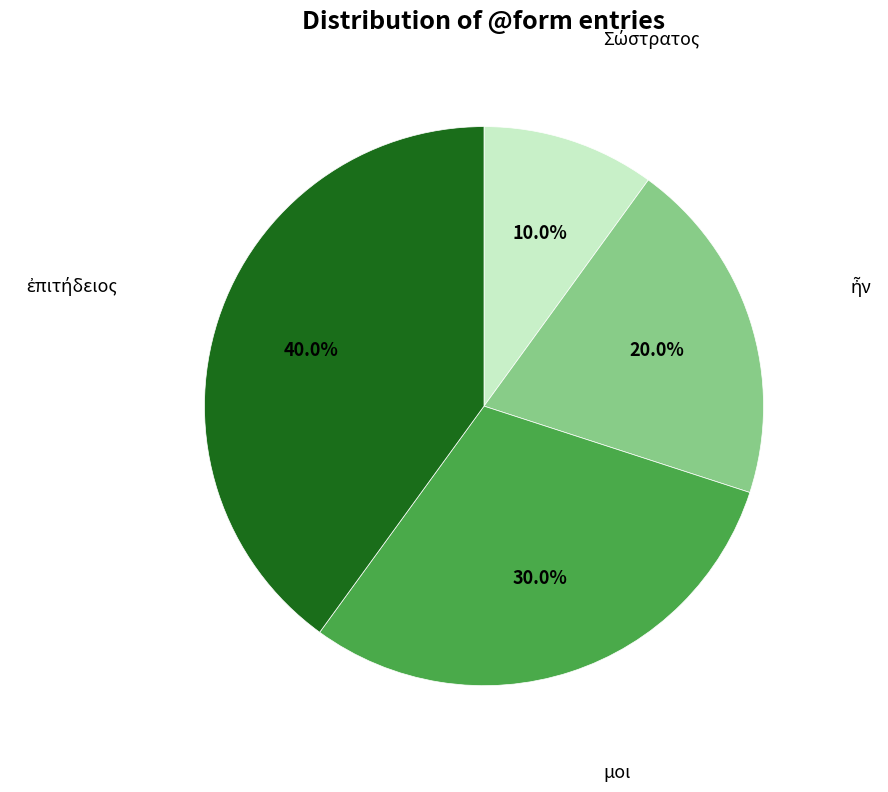

Is there a majority slice in this chart?

No